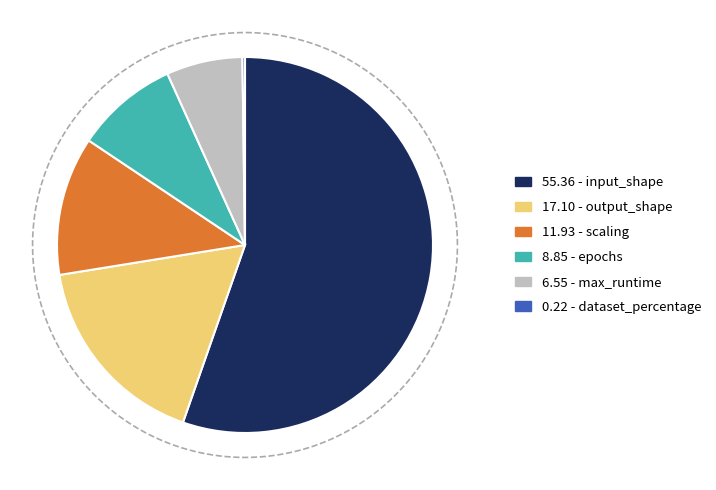

The dataset_percentage slice represents 0% of the pie. True or false?

True